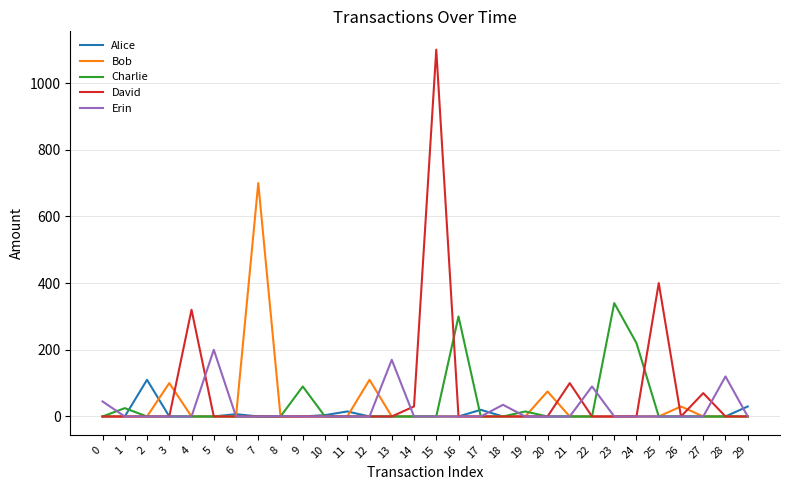

Rank the series by their maximum value, from highest to lowest.

David, Bob, Charlie, Erin, Alice